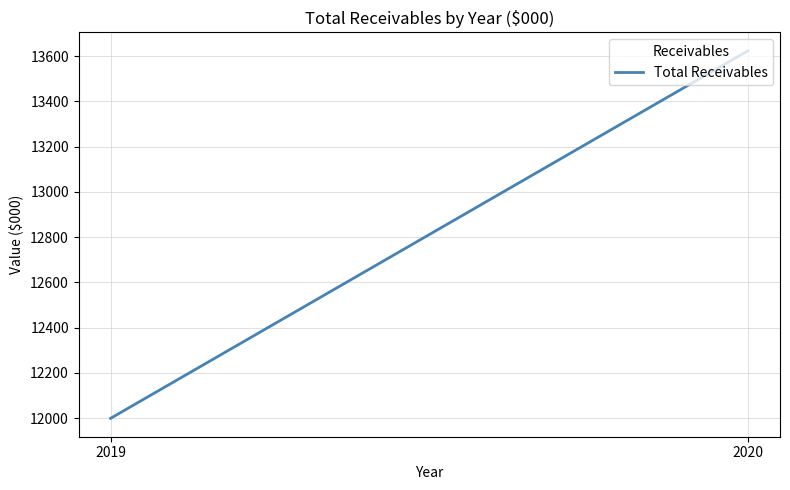

How many lines are shown in the chart?

1